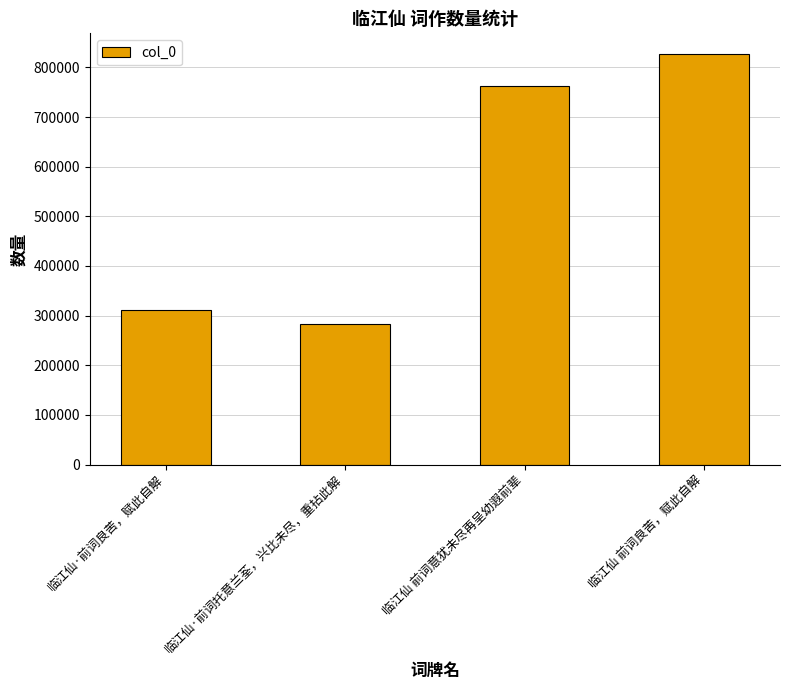

Approximately how many times larger is the value at 临江仙 前词良苦，赋此自解 compared to 临江仙·前词托意兰荃，兴比未尽，重拈此解?

2.9